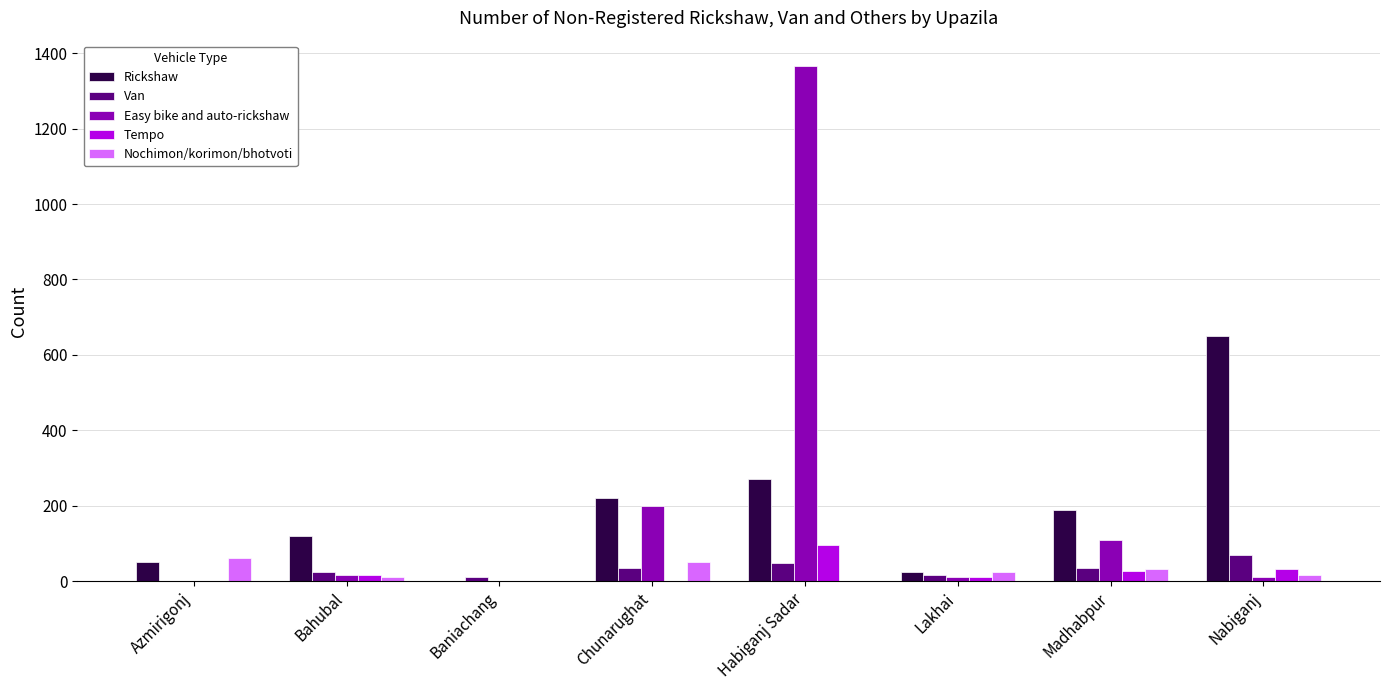

What is the sum of all Van values?

240